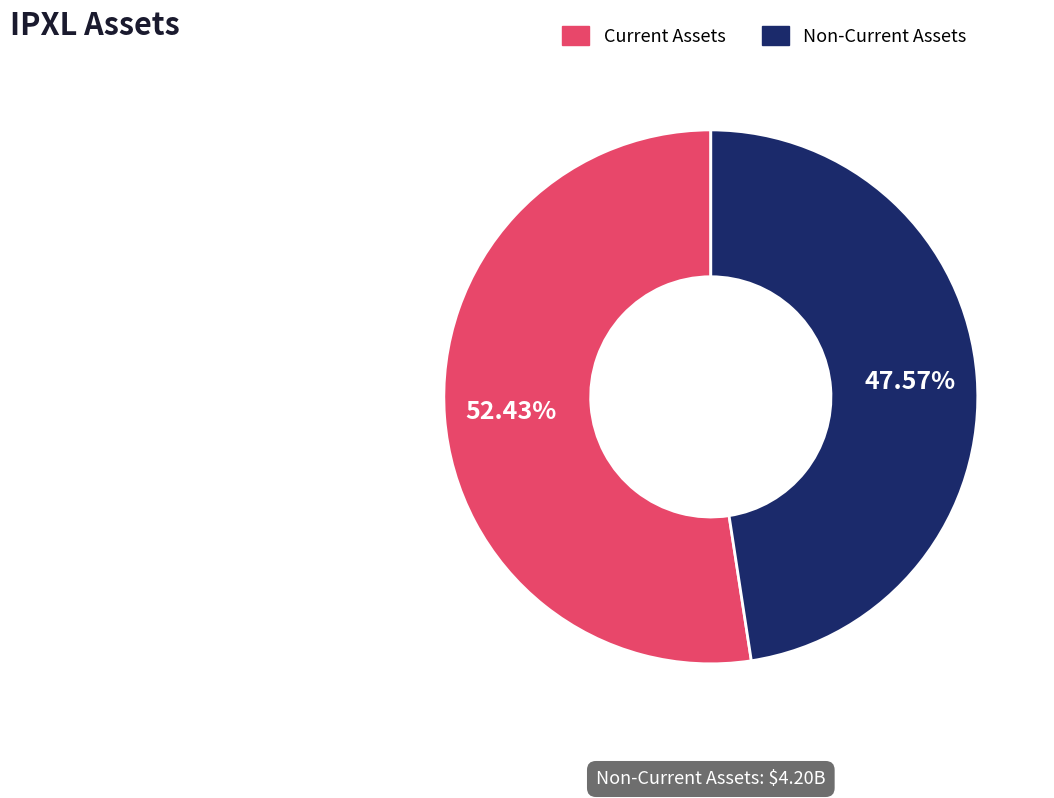

Is there any slice that represents more than half of the pie?

Yes